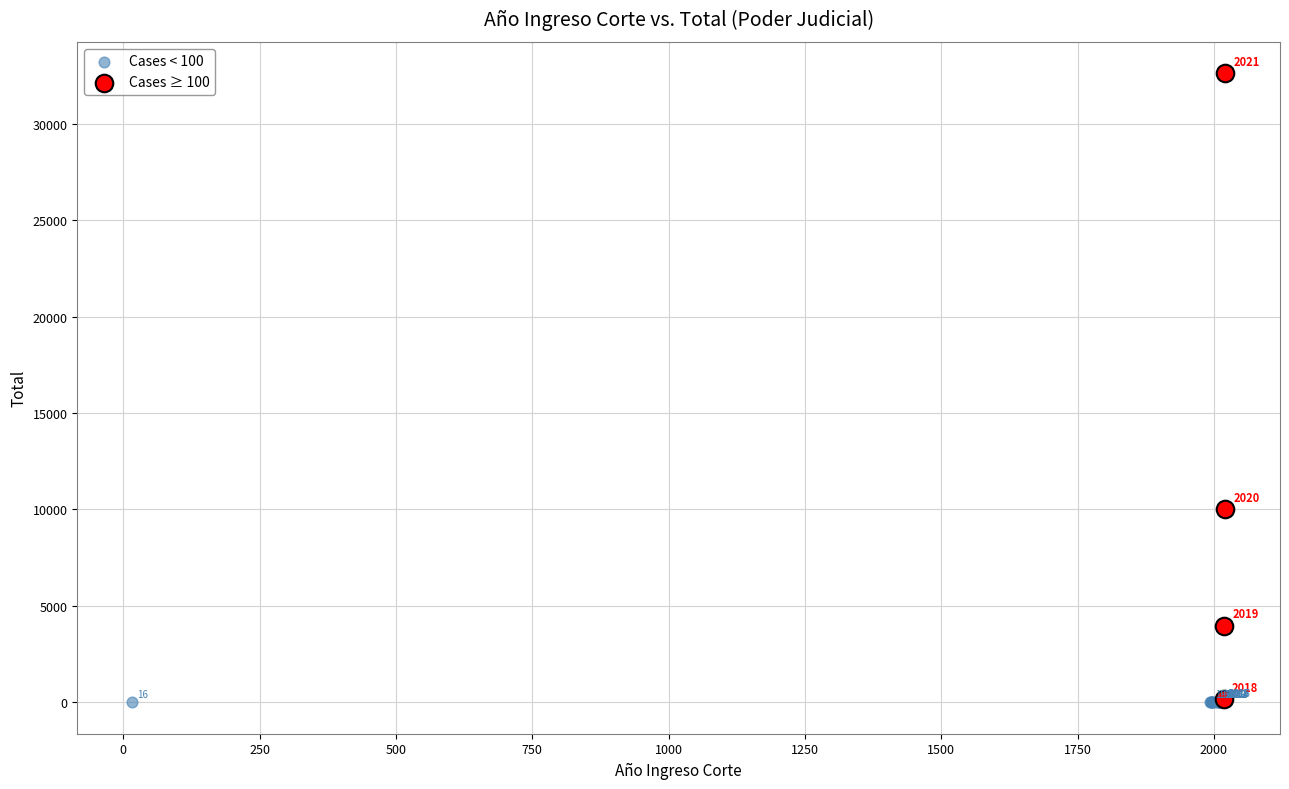

Which series has the largest Y range (max minus min)?

Cases ≥ 100